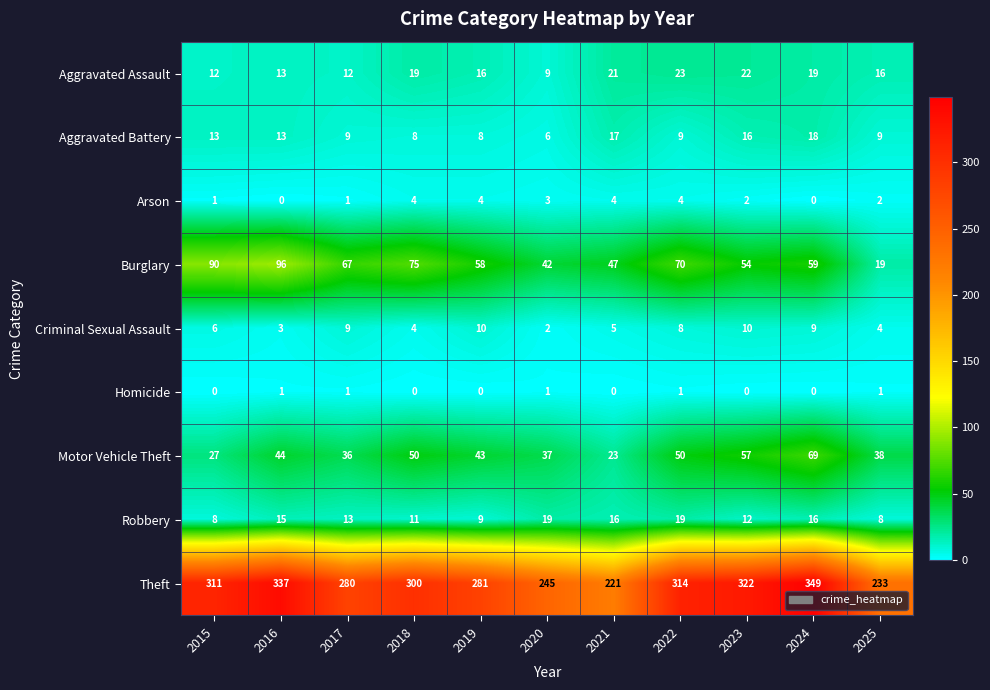

At how many categories does at least one series exceed 94?

11